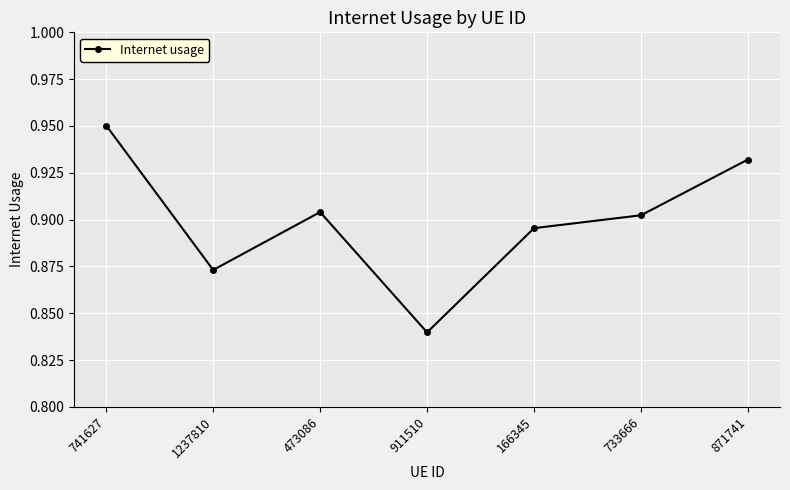

Rank the categories by value from highest to lowest.

741627, 871741, 473086, 733666, 166345, 1237810, 911510